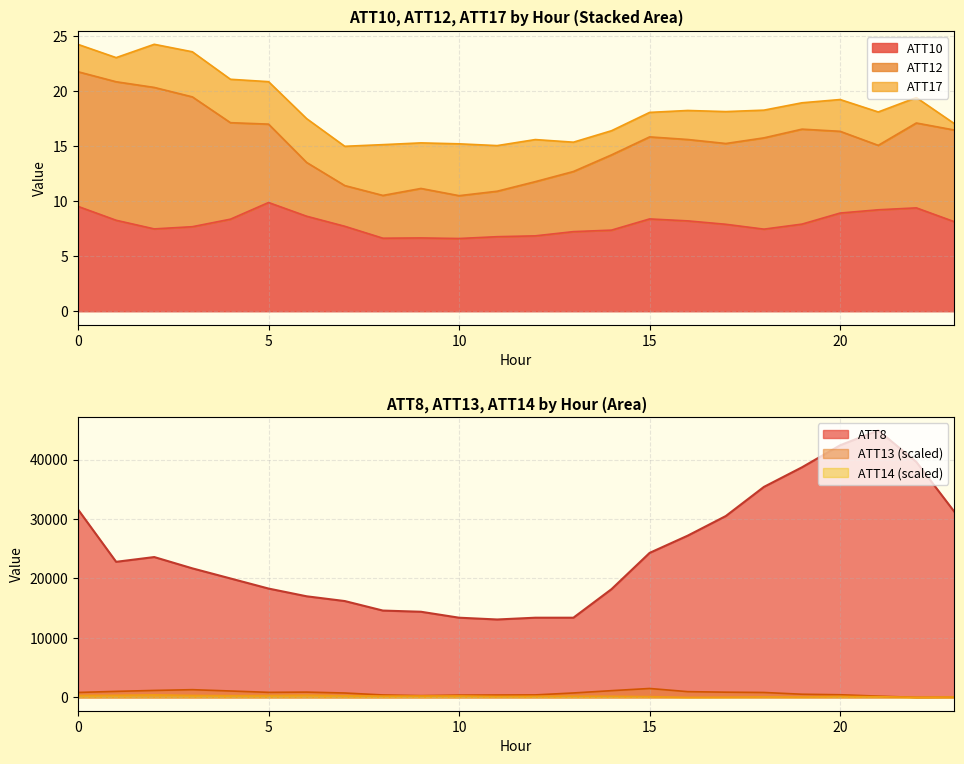

Where is ATT8 nearest to the value 29000?

17